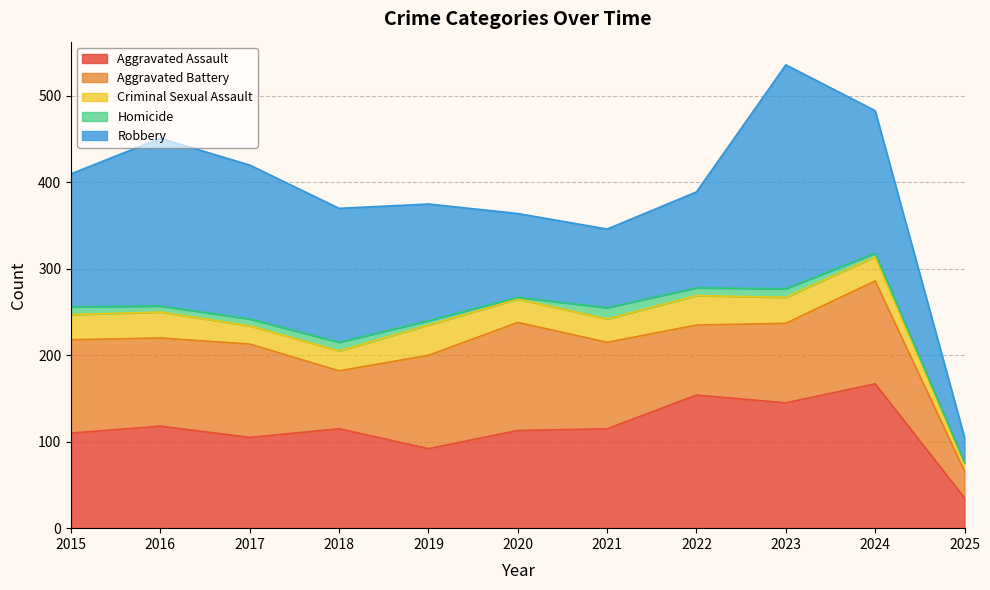

At which category does Criminal Sexual Assault reach its first local peak?

2016